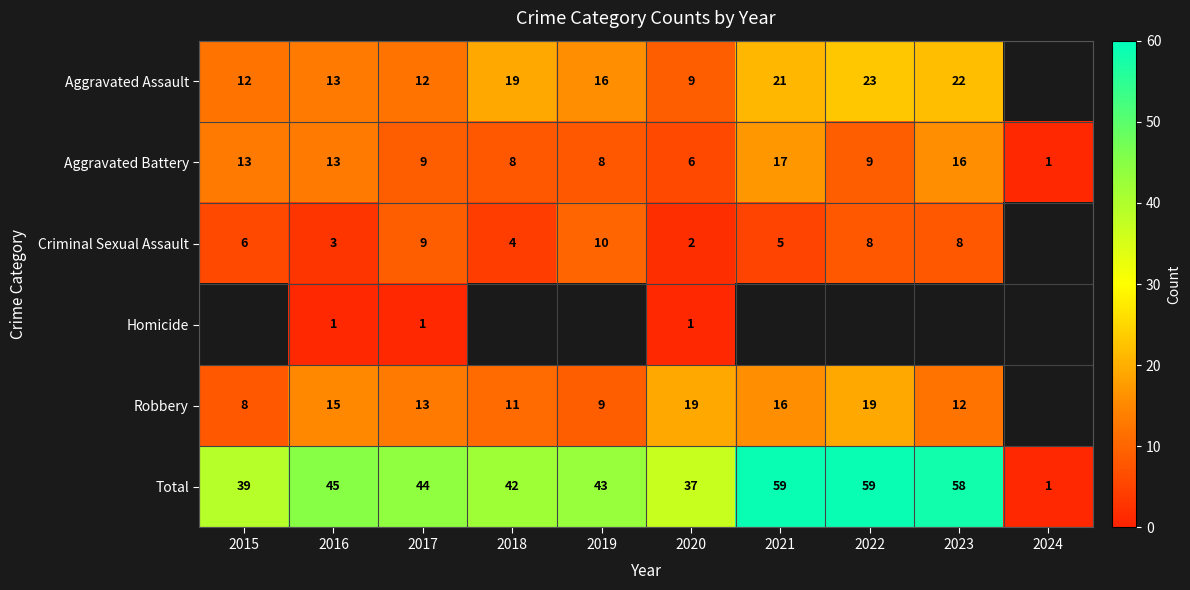

Where does the Aggravated Battery series first go above 9?

2015